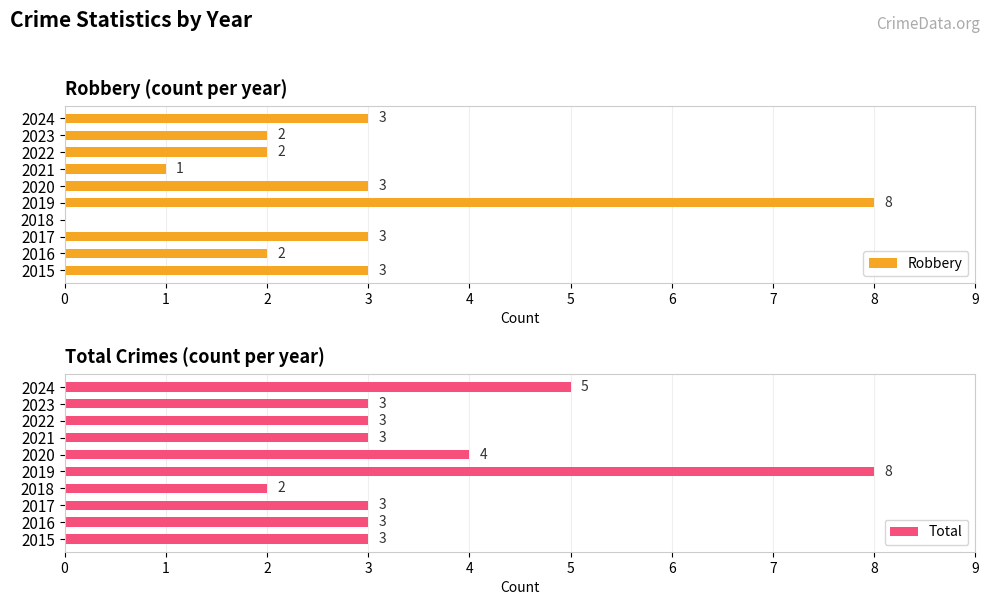

Which category has the highest value in the Robbery series?

2019